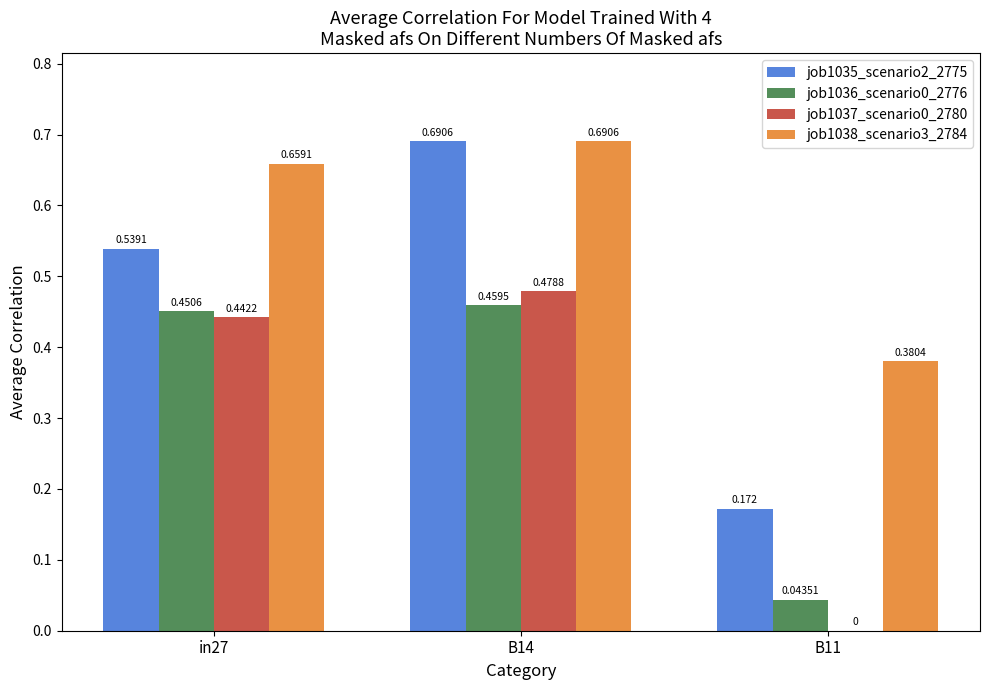

Is the value of job1038_scenario3_2784 at B11 greater than the value of job1037_scenario0_2780 at B14?

No